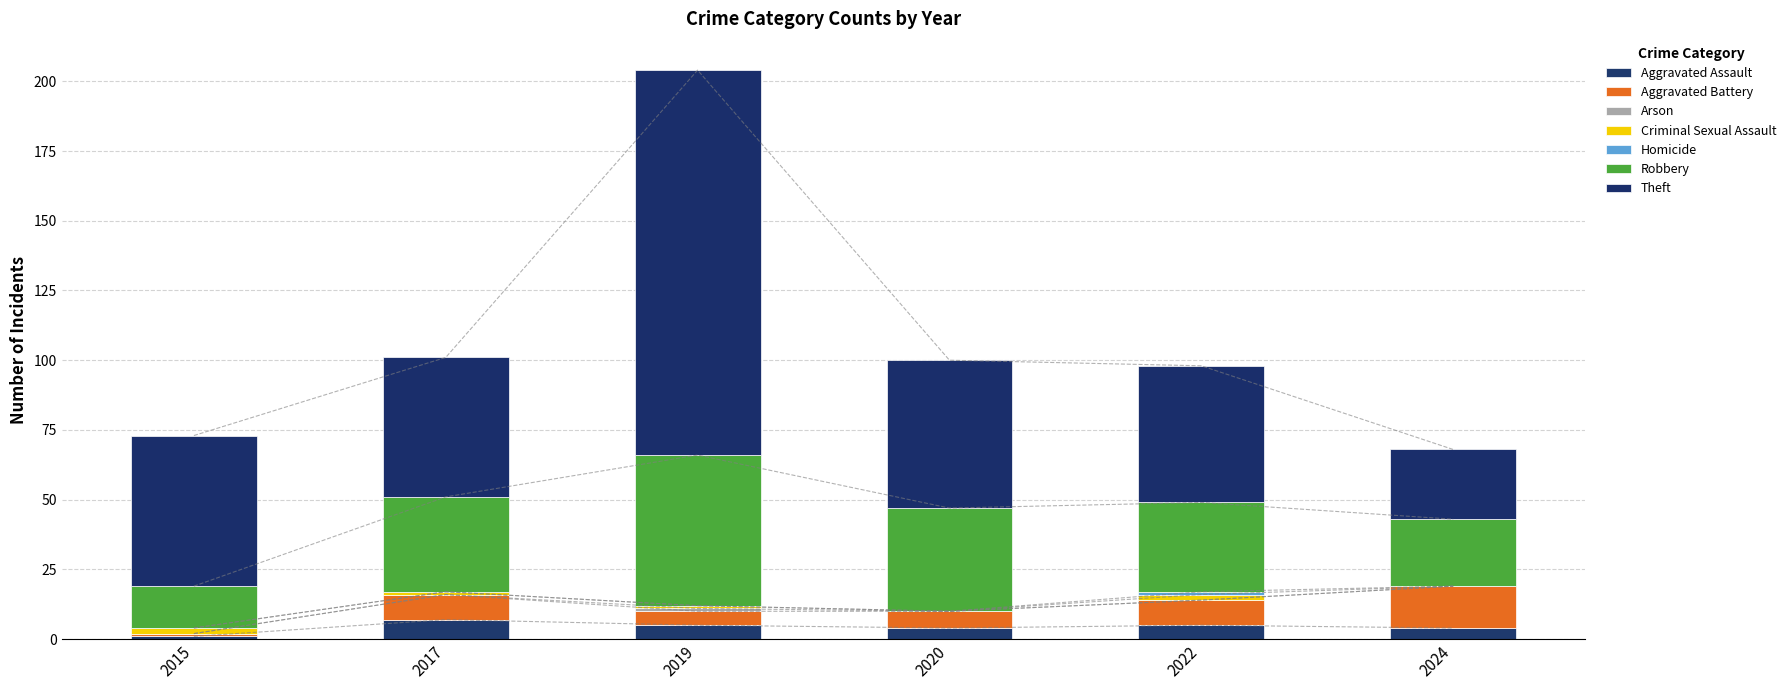

Reading right to left, transcribe all the data shown in this chart.

2015: 54	15	0	2	0	1	1
2017: 50	34	0	1	0	9	7
2019: 138	54	0	1	1	5	5
2020: 53	37	0	0	0	6	4
2022: 49	32	1	2	0	9	5
2024: 25	24	0	0	0	15	4